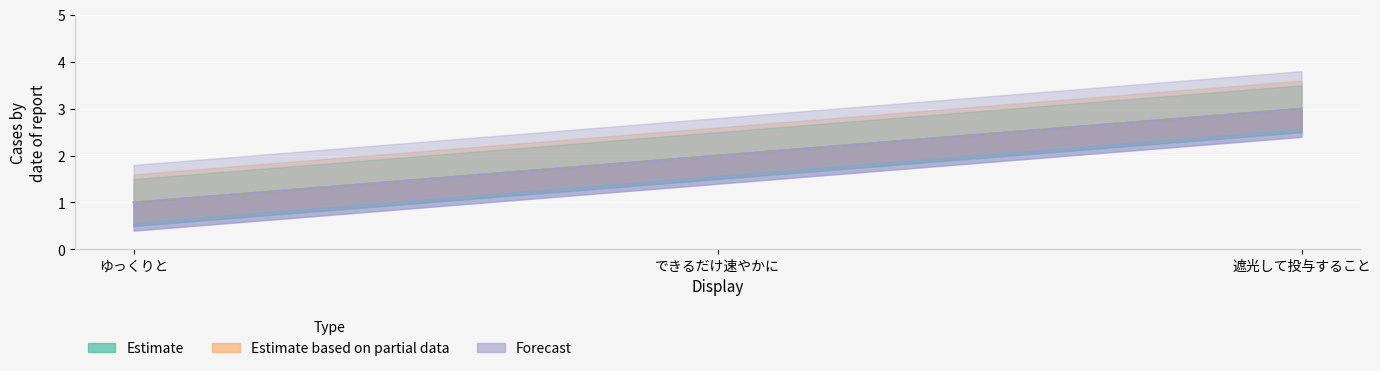

True or false: Estimate has a value of 1 at ゆっくりと.

True